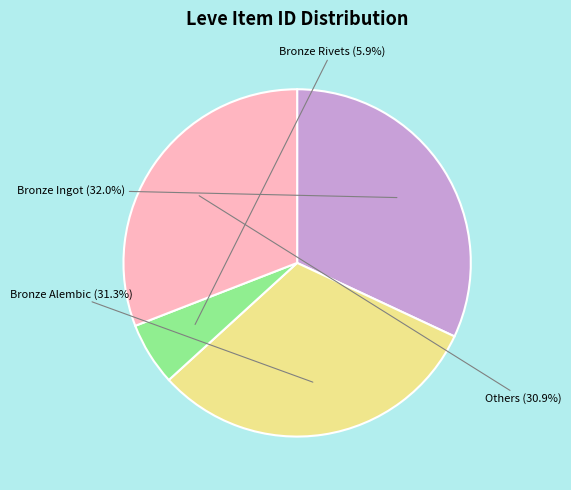

Is there a majority slice in this chart?

No